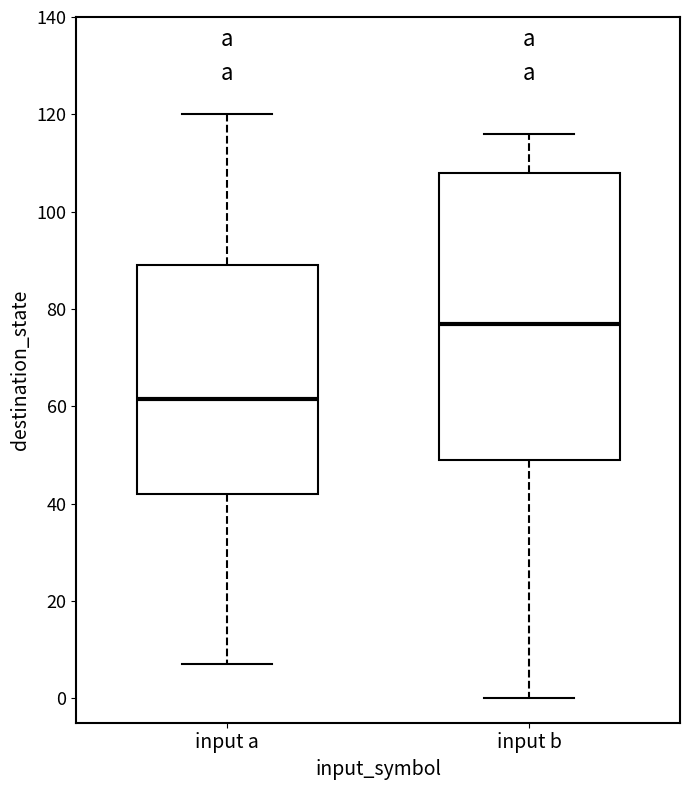

Which box has the lowest median line?

input a